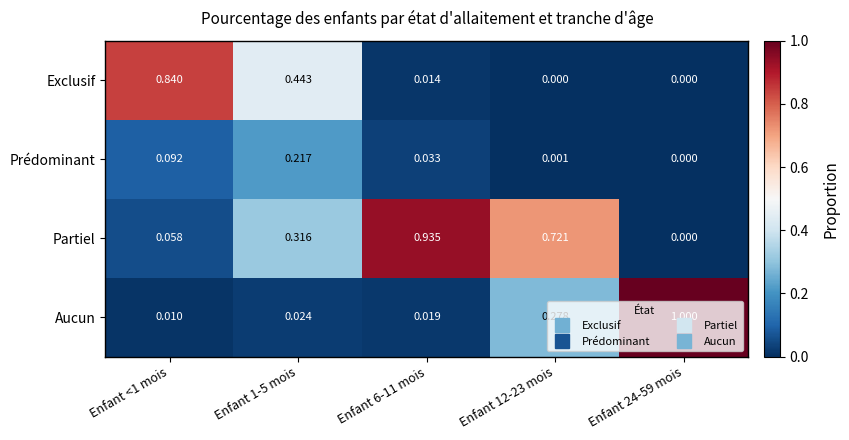

Rank the series by their maximum value, from lowest to highest.

Prédominant, Exclusif, Partiel, Aucun